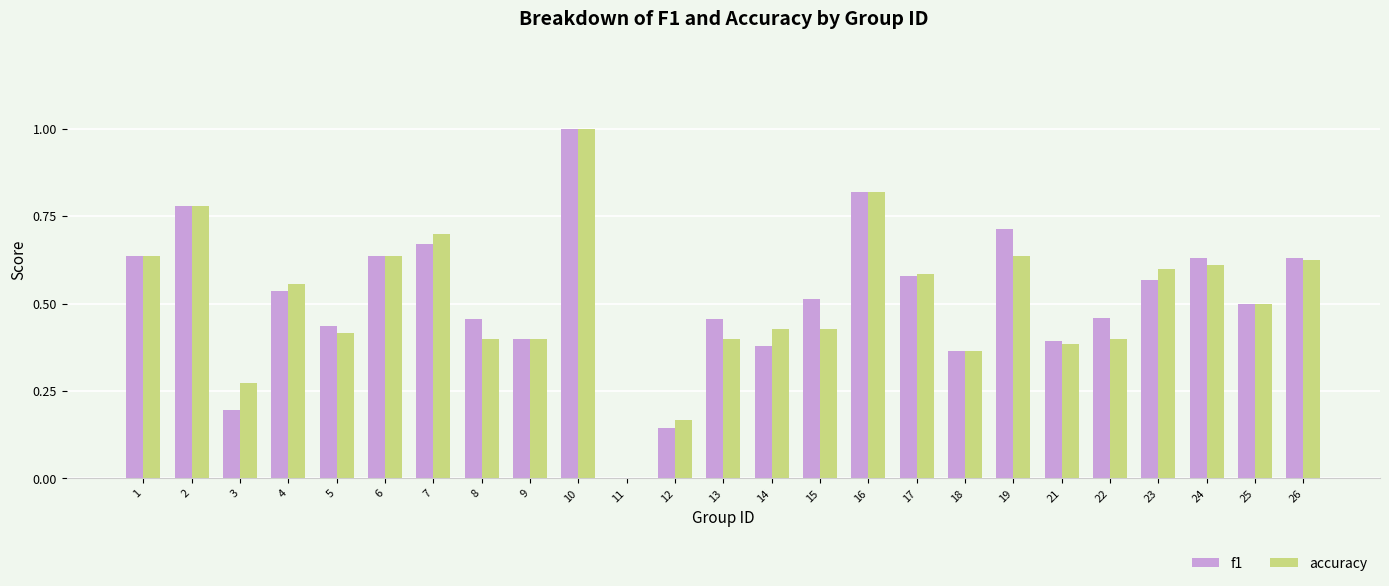

What are all the series names shown in the legend?

f1, accuracy